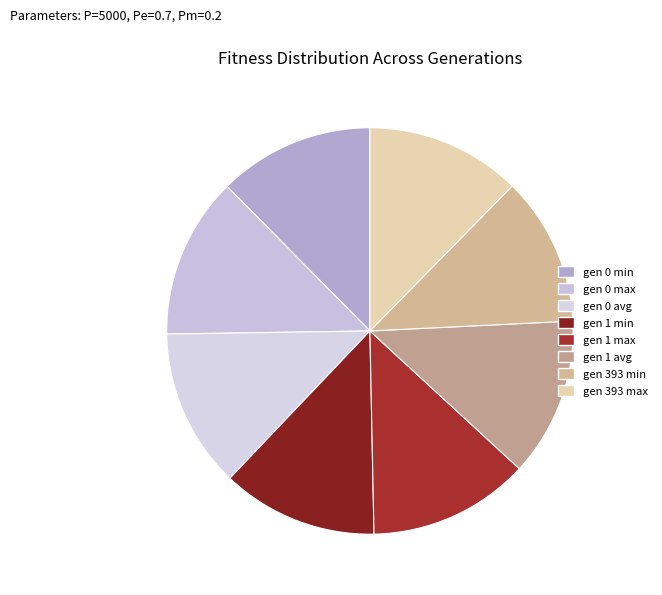

To the nearest percent, what portion does gen 1 avg represent?

13%